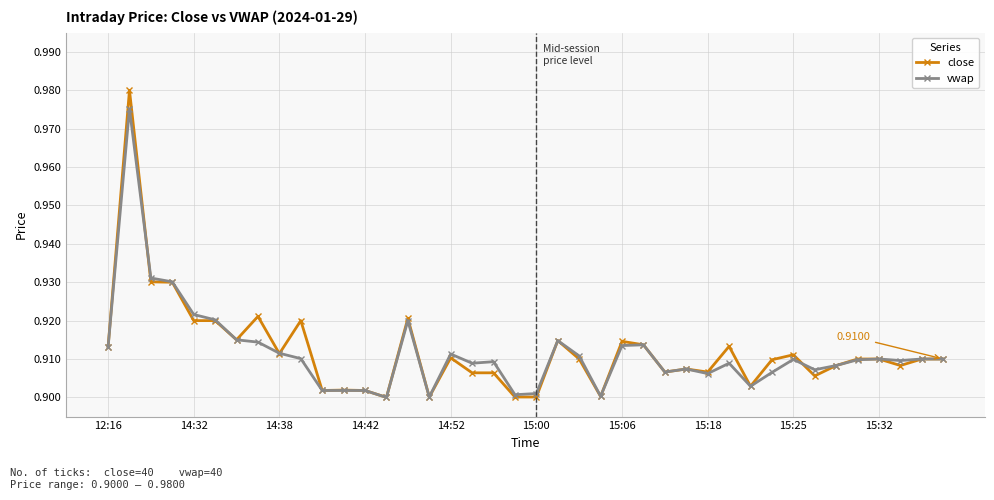

List the series in order of their peak value, highest first.

close, vwap